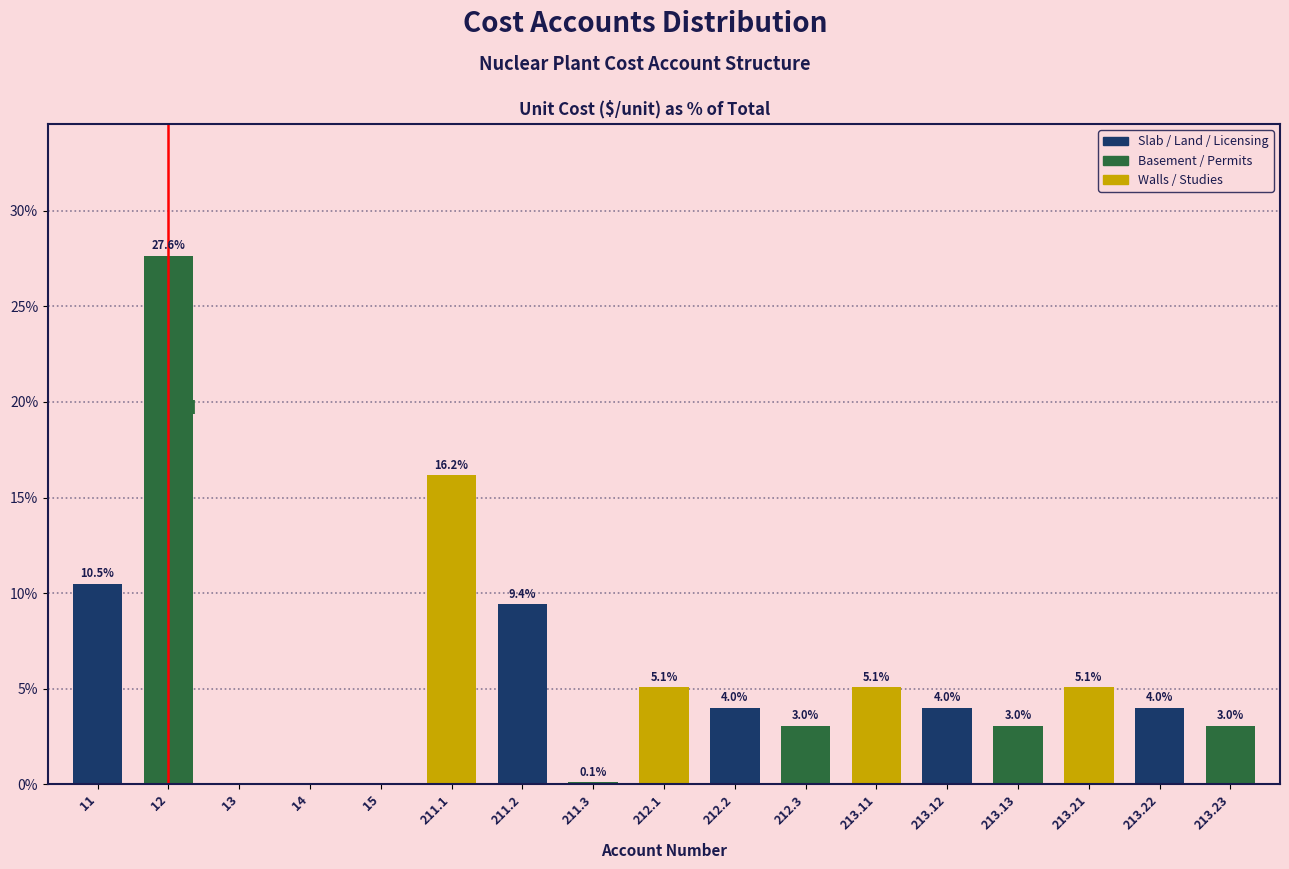

Reading right to left, what are all the values shown in this chart?

213.23=3.0	213.22=4.0	213.21=5.1	213.13=3.0	213.12=4.0	213.11=5.1	212.3=3.0	212.2=4.0	212.1=5.1	211.3=0.1	211.2=9.4	211.1=16.2	15=0.0	14=0.0	13=0.0	12=27.6	11=10.5